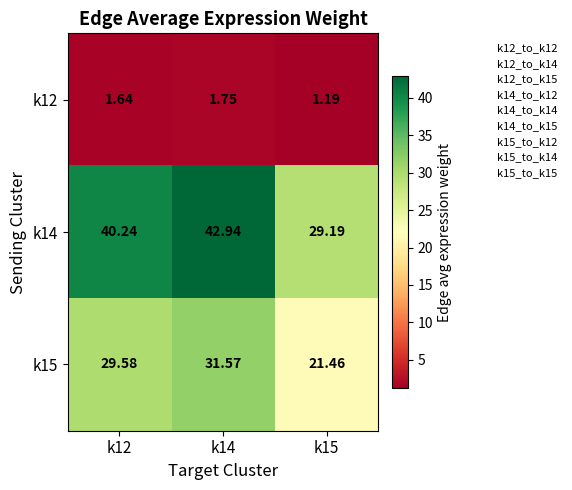

Is the value of k15 at k14 greater than the value of k12 at k14?

Yes